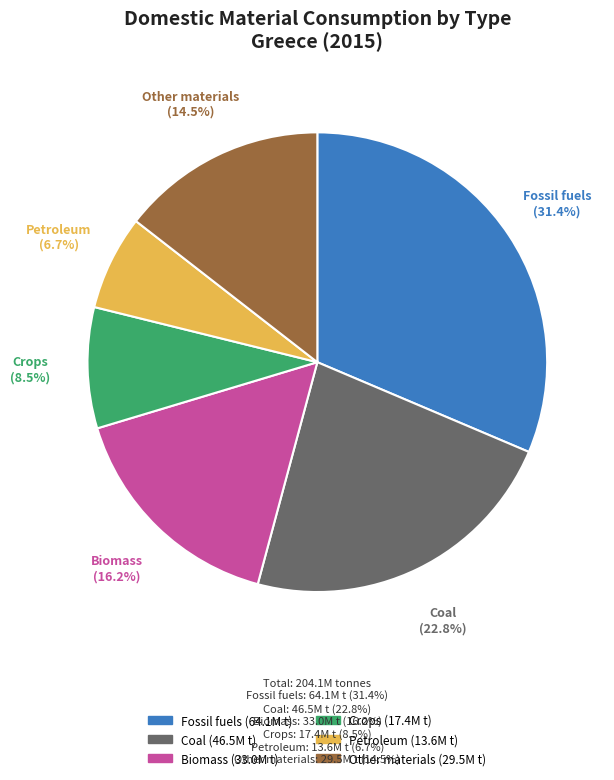

Count the number of slices in the pie.

6